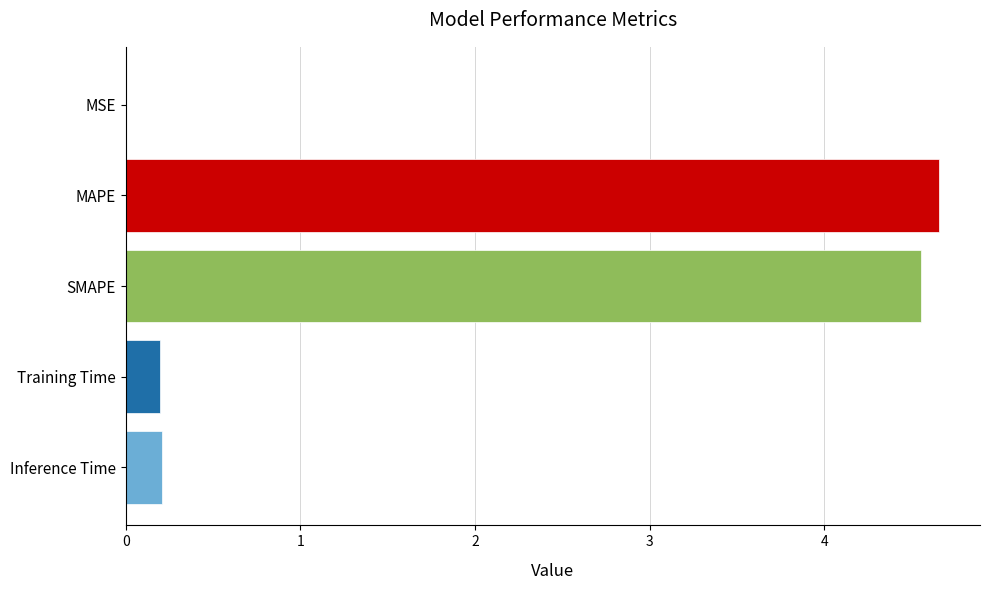

Read the value at SMAPE.

4.6